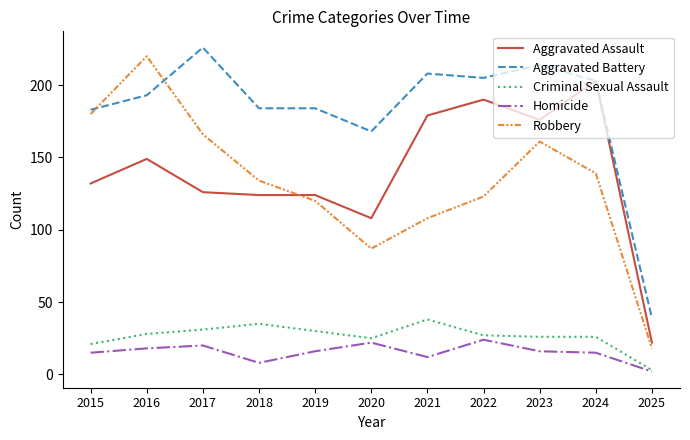

Which series has the widest spread of values?

Robbery